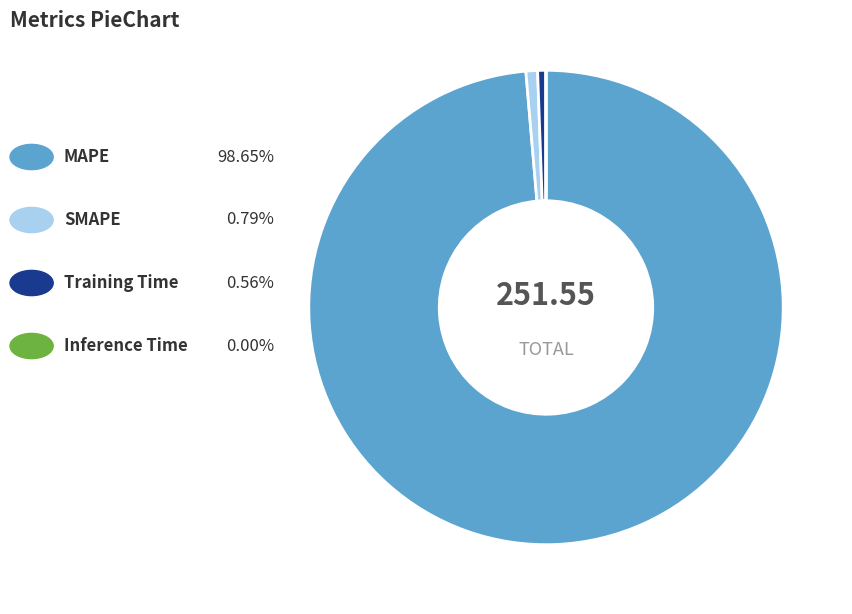

Is there a majority slice in this chart?

Yes